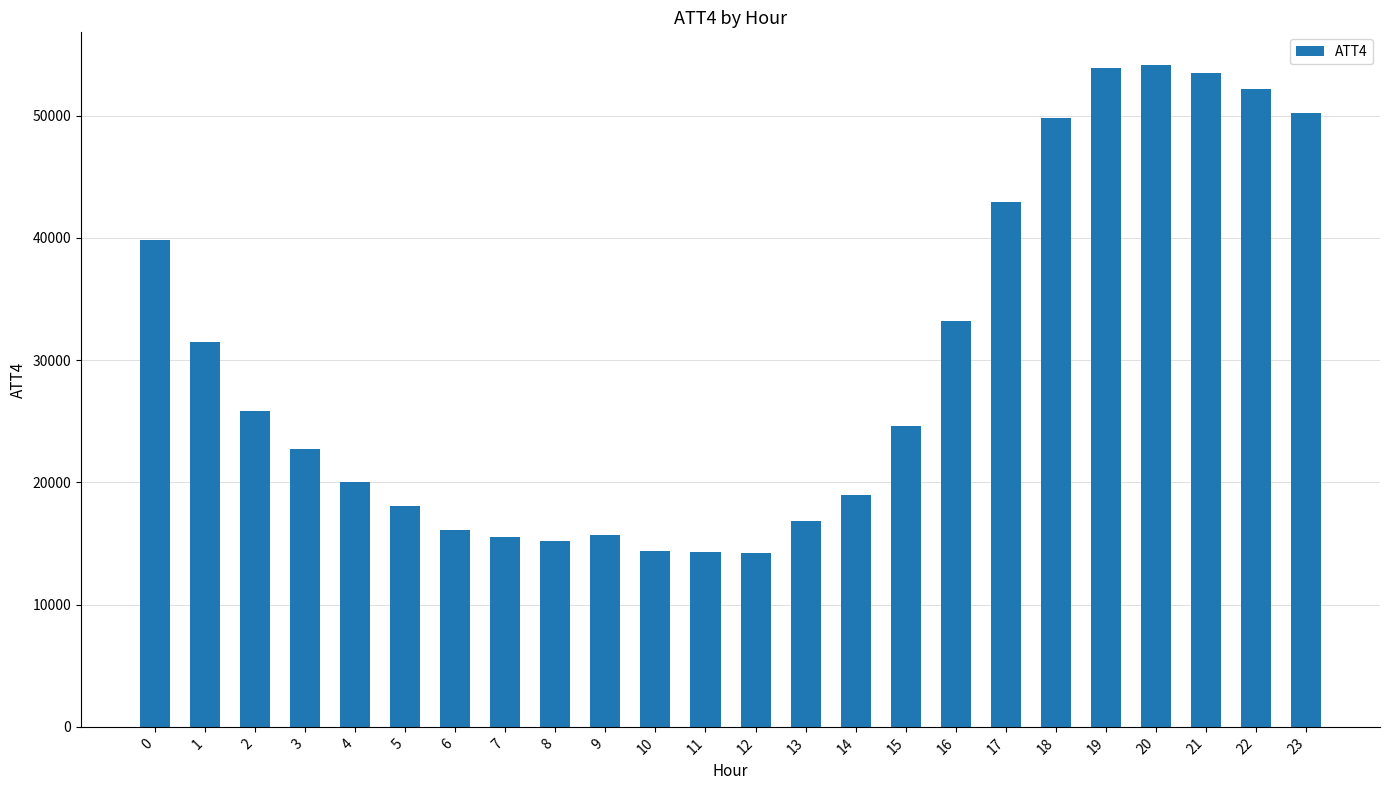

What is the maximum value shown in the chart?

54100